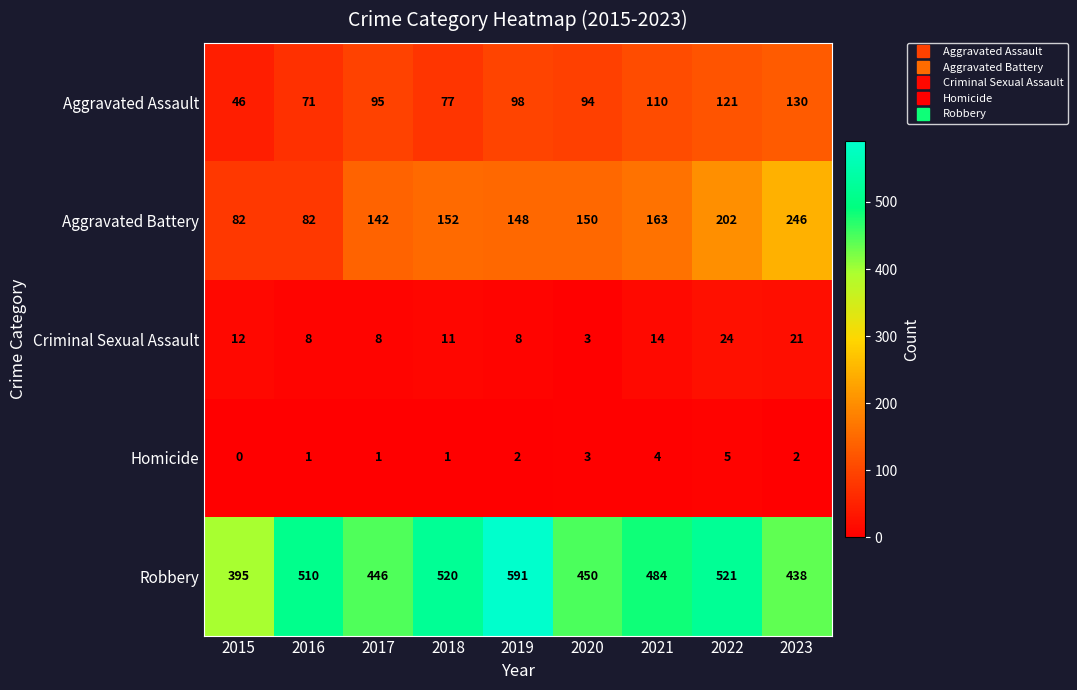

What is the minimum value for Criminal Sexual Assault?

3